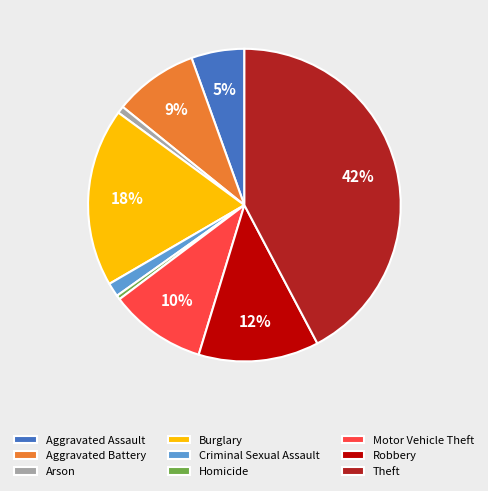

Does Criminal Sexual Assault account for over 50% of the chart?

No